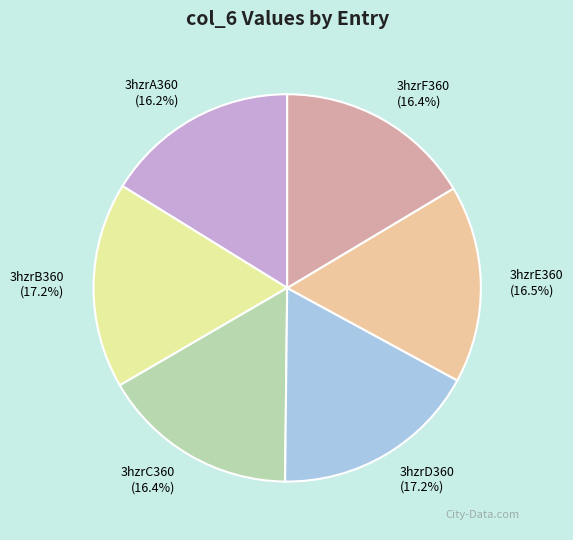

What is the ratio of the value at 3hzrC360 to the value at 3hzrD360?

1.0